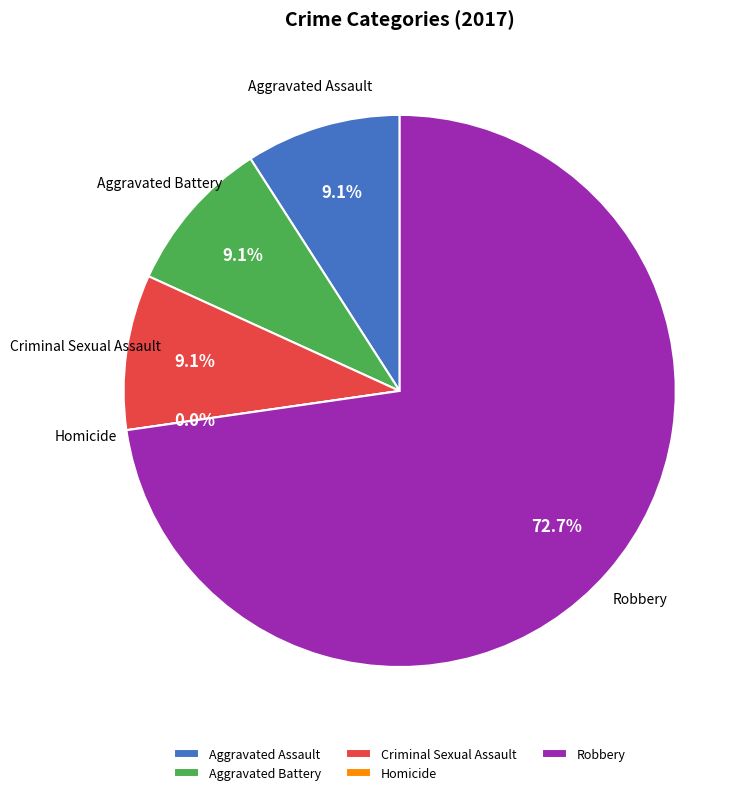

To the nearest percent, what portion does Robbery represent?

73%